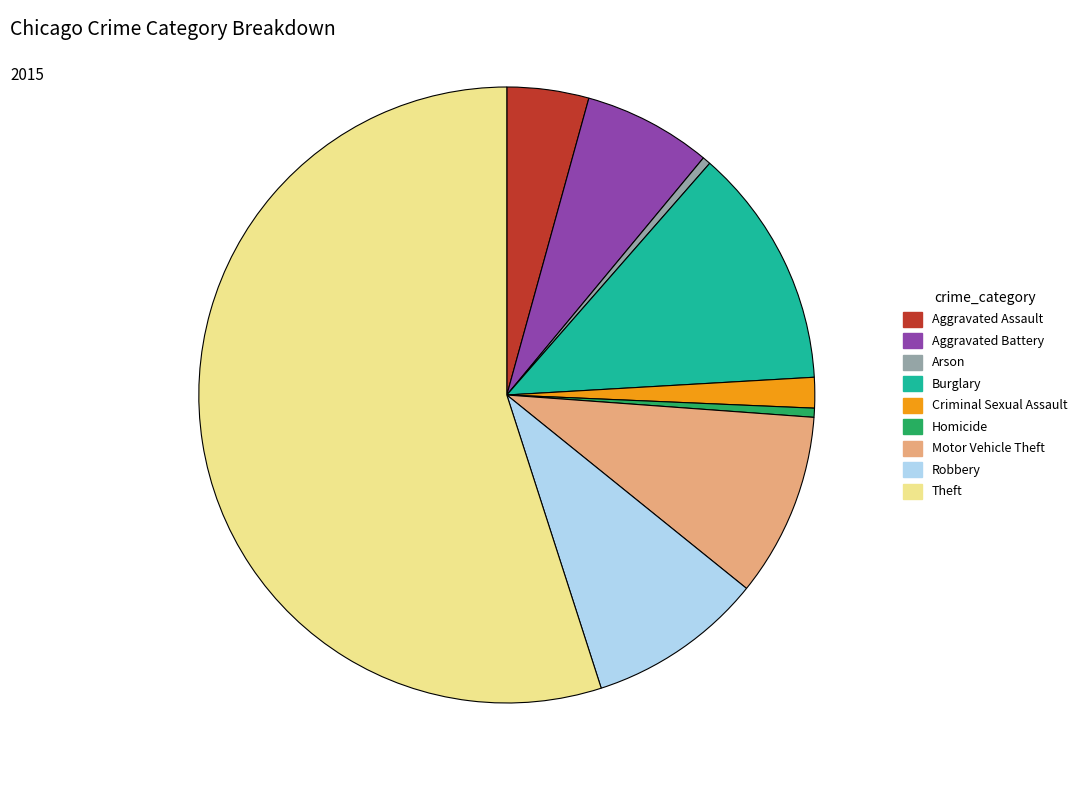

Combined, do Aggravated Assault and Homicide account for over 50%?

No